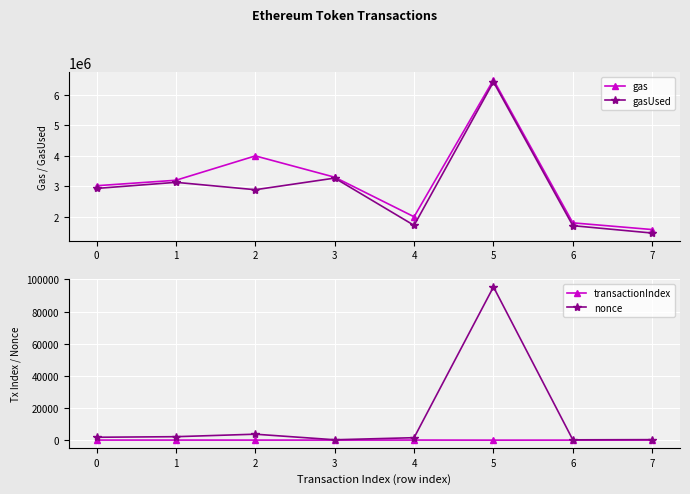

How many lines are shown in the chart?

4